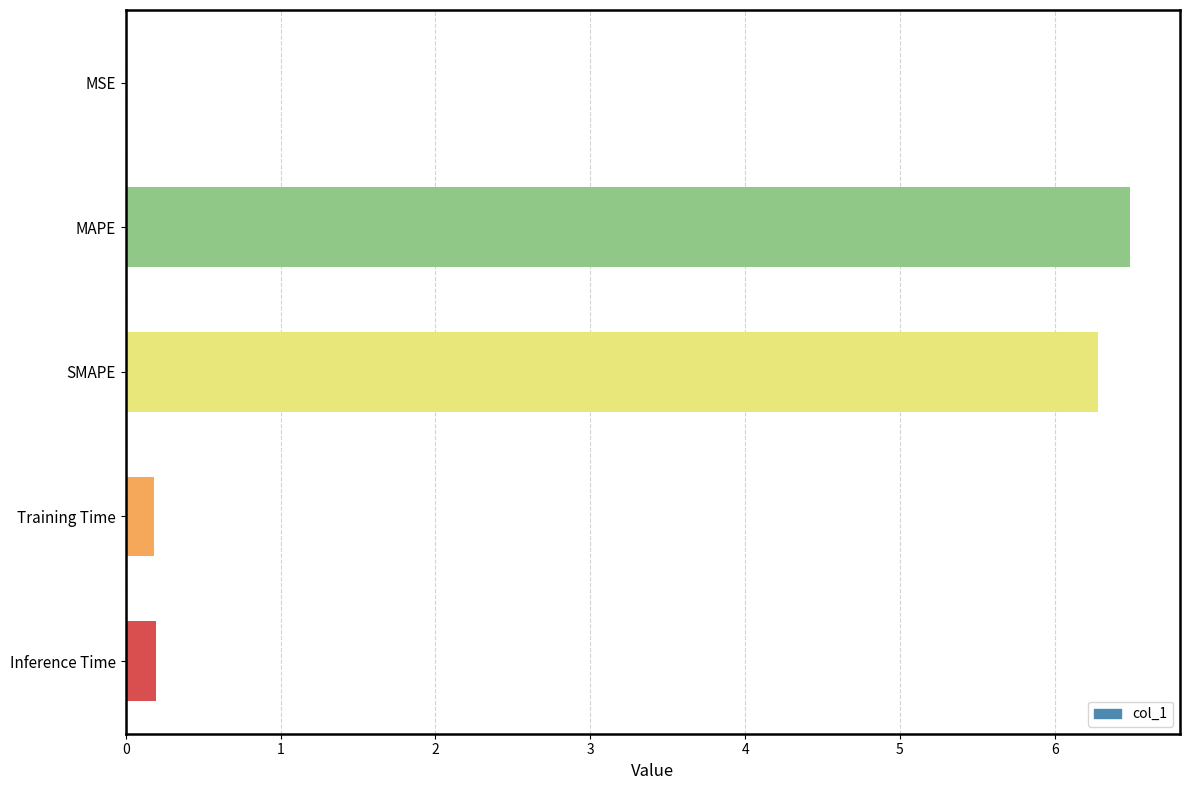

What is the sum of the values at SMAPE and MAPE?

12.8